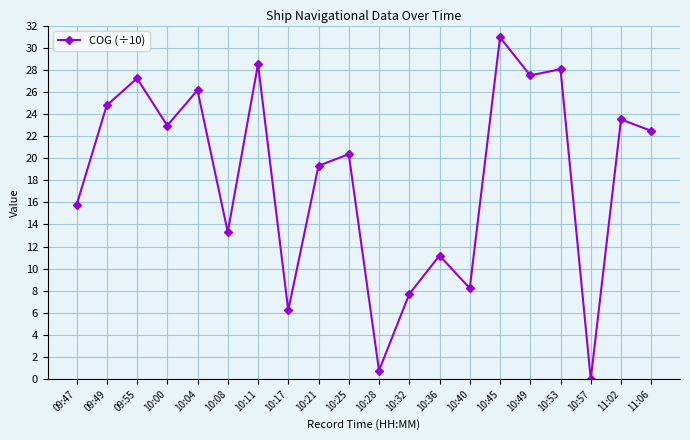

What is the value of the 11th point from the left?

0.8